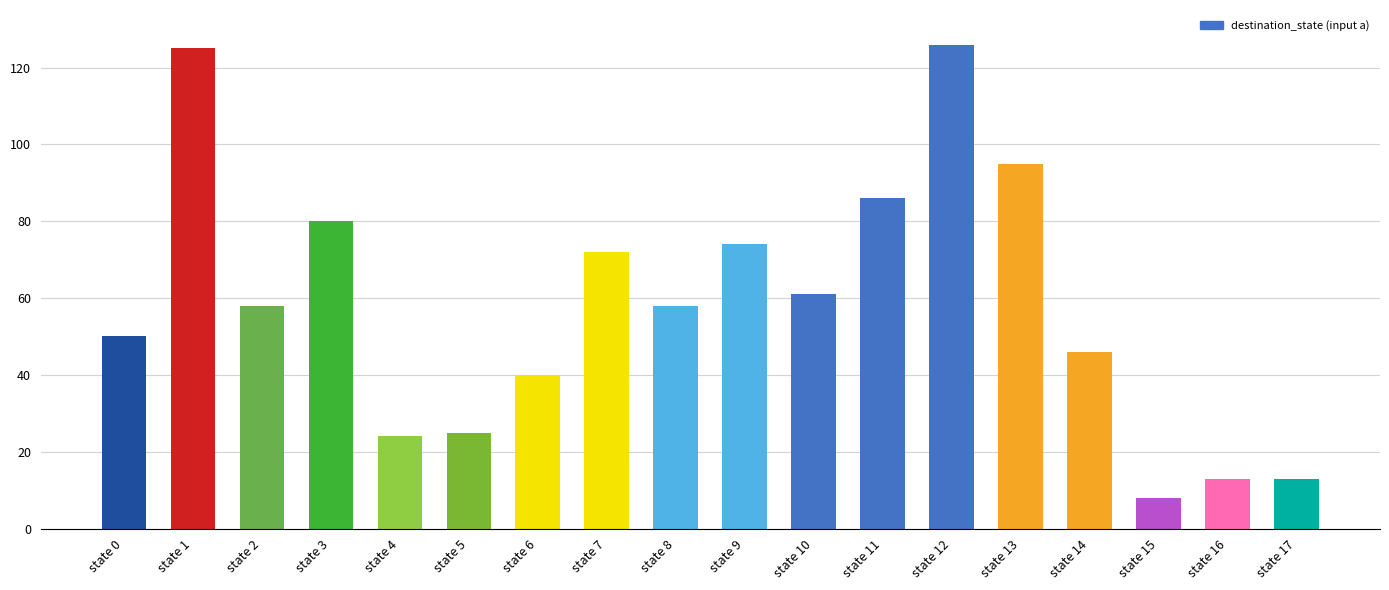

Which has a higher value, state 13 or state 0?

state 13